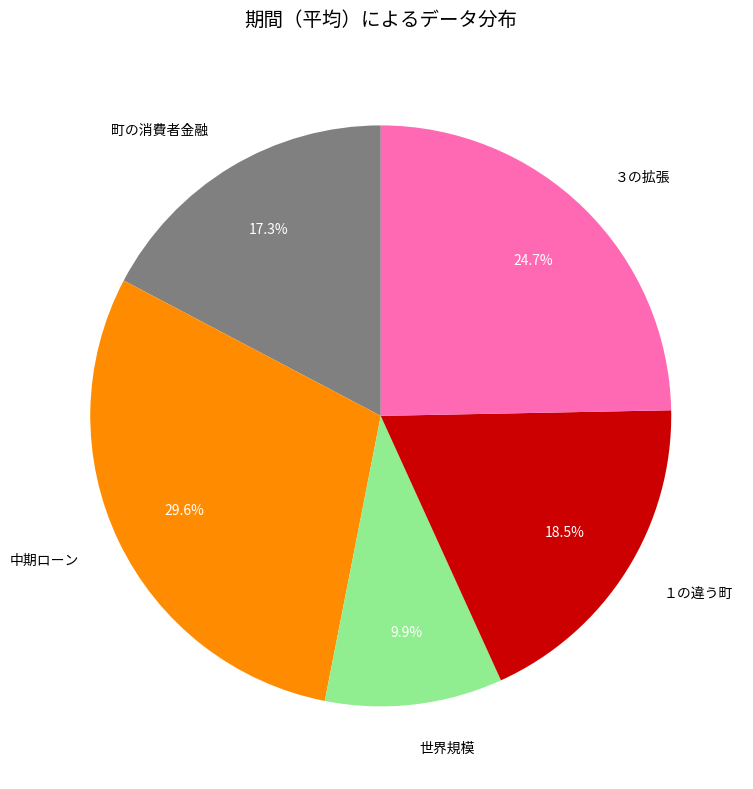

Rank the categories by value from highest to lowest.

中期ローン, ３の拡張, １の違う町, 町の消費者金融, 世界規模